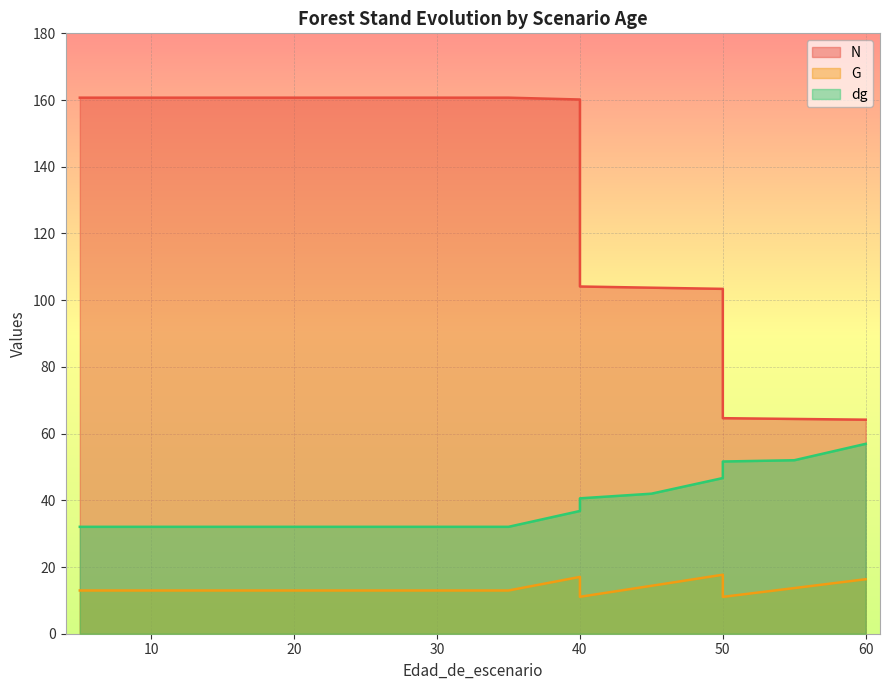

Where is the first local maximum for G?

40